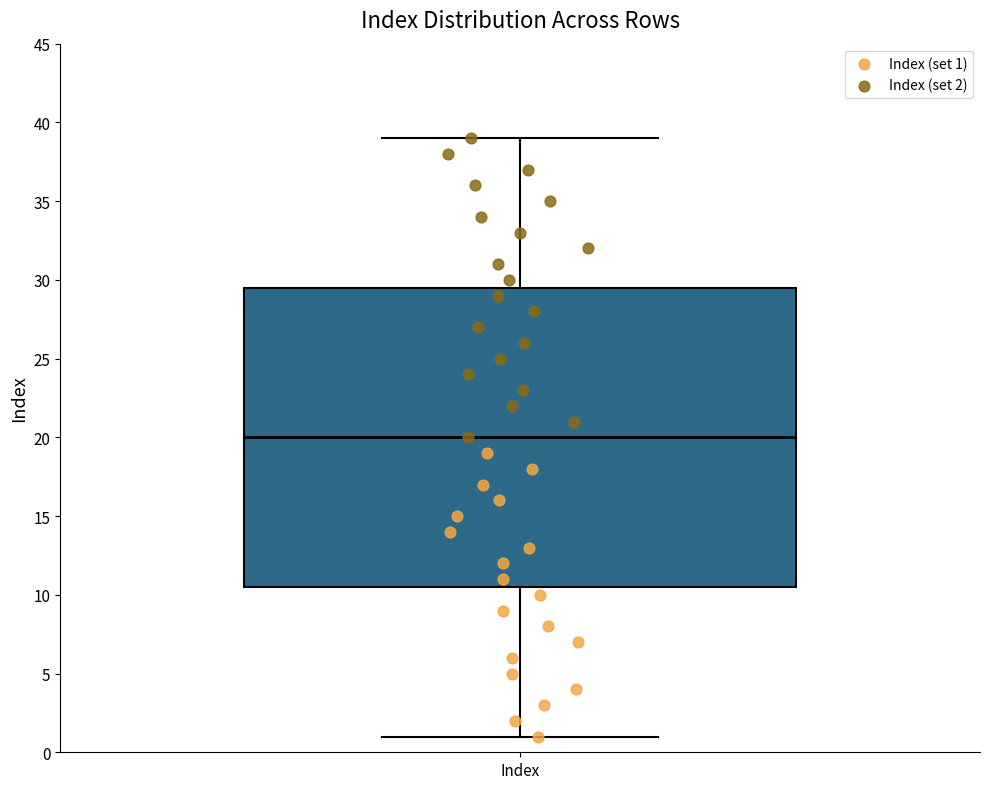

Where does the lower whisker of the box for Index end on the y-axis? The values are not printed on the chart, so give them approximately, as read against the axis.

1.0